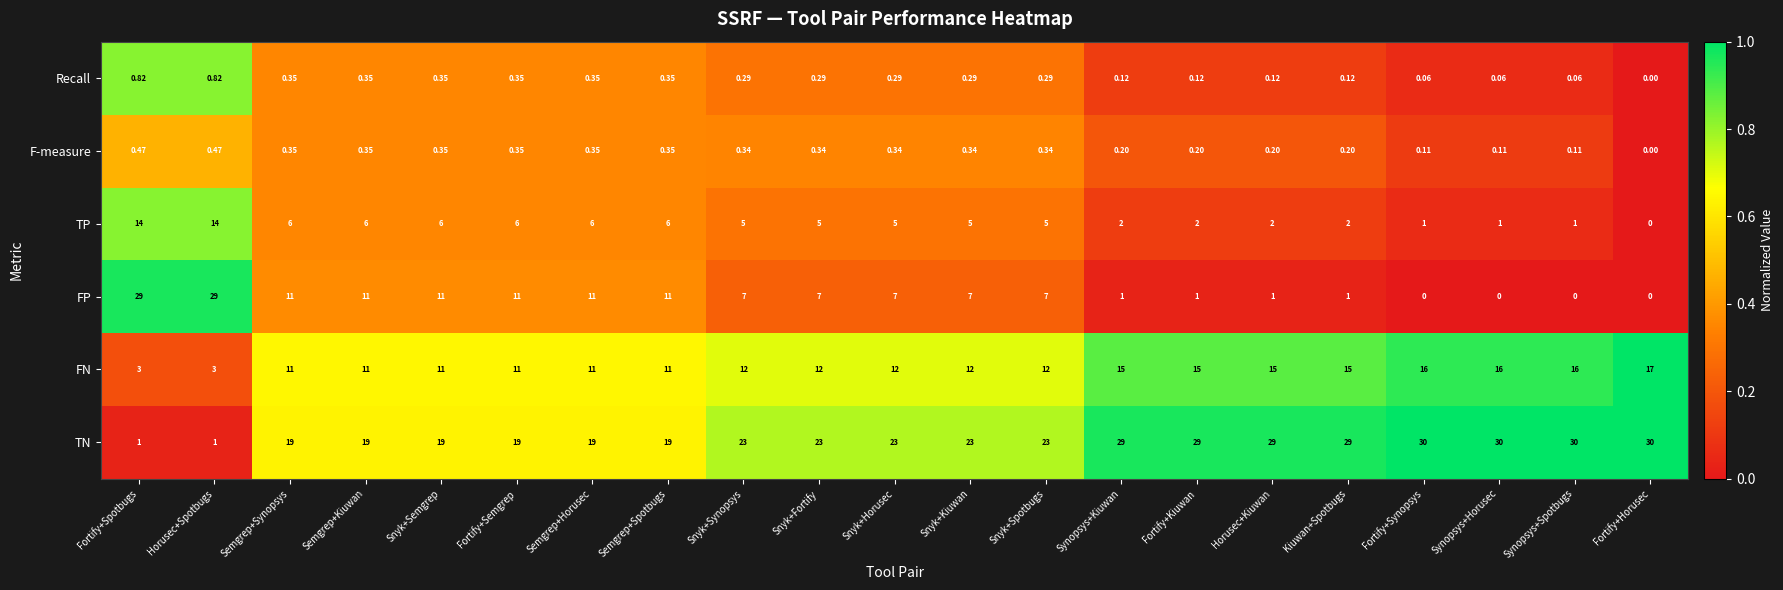

List the series in order of their peak value, highest first.

TN, FP, FN, TP, Recall, F-measure